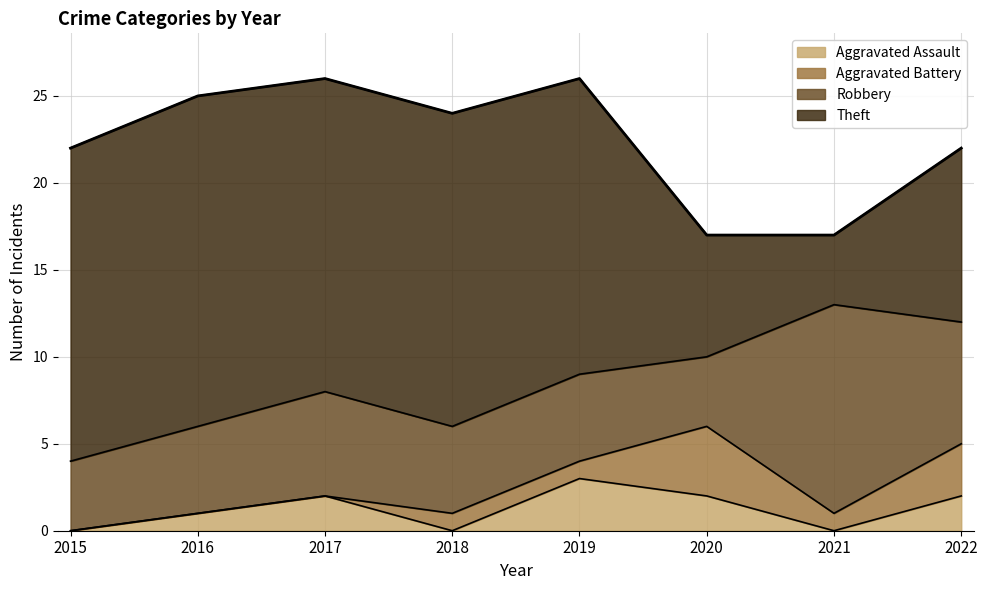

Reading right to left, list all the values displayed in this chart.

Aggravated Assault: 2	0	2	3	0	2	1	0
Aggravated Battery: 3	1	4	1	1	0	0	0
Robbery: 7	12	4	5	5	6	5	4
Theft: 10	4	7	17	18	18	19	18